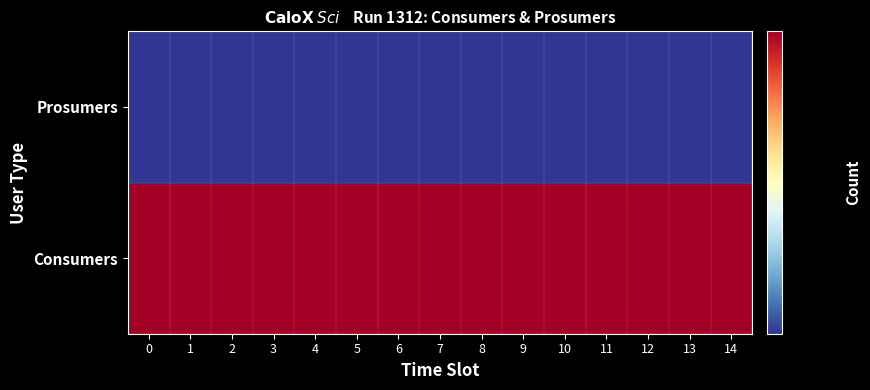

What is the total value across all series at 5?

1075